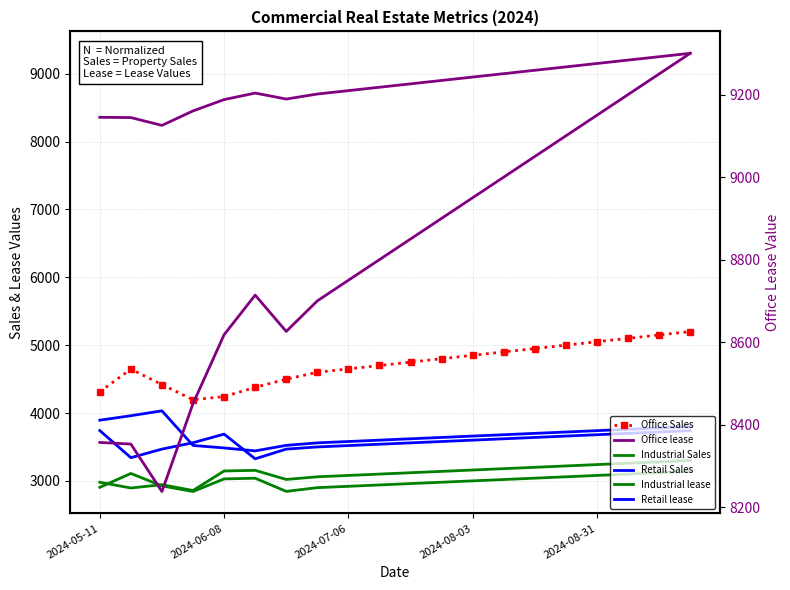

What is the approximate value of Office Sales at 2024-08-03, to the nearest 100?

4800